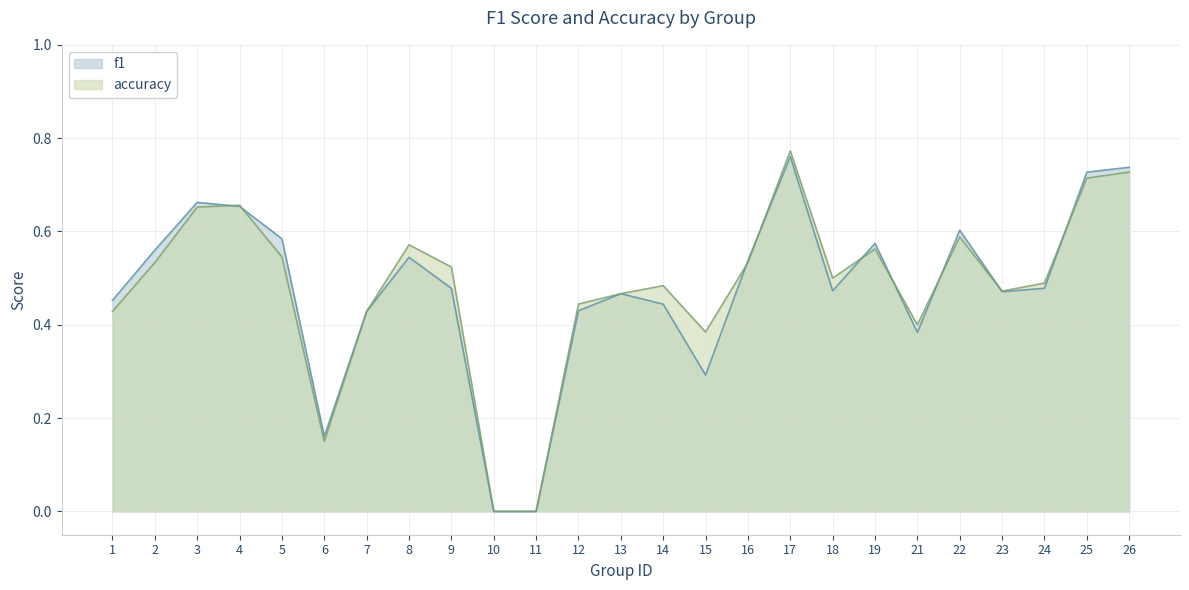

The accuracy series shows 0.5 at 16. True or false?

True